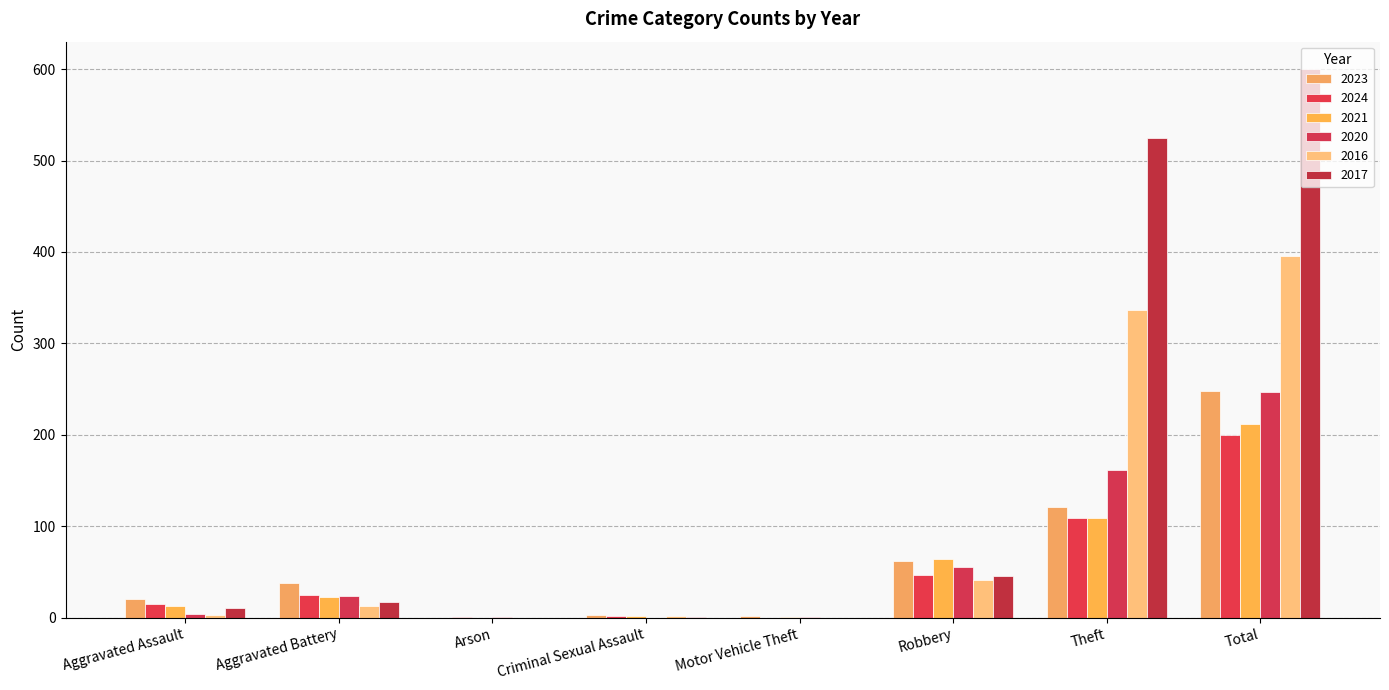

What is the sum of all 2021 values?

424